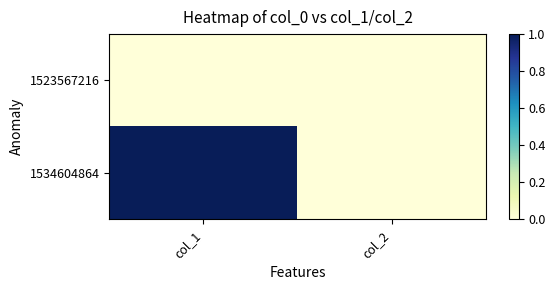

Rank the series at col_1 from lowest to highest value.

1523567216, 1534604864